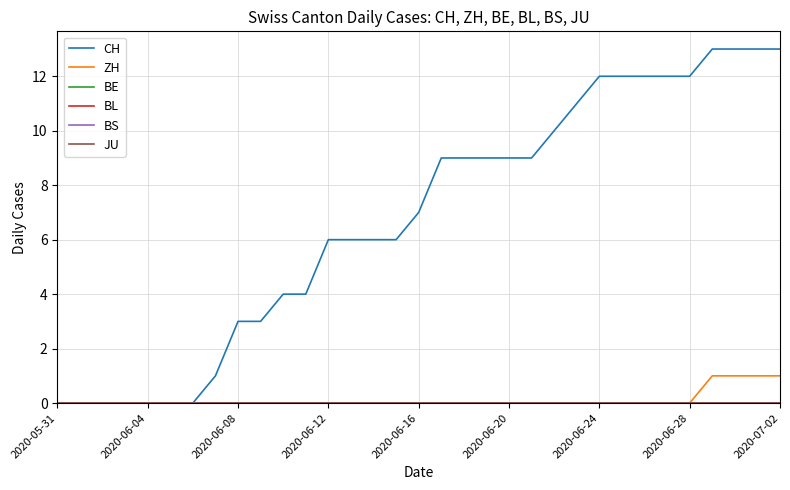

Is this an area chart (filled region under the line)?

No